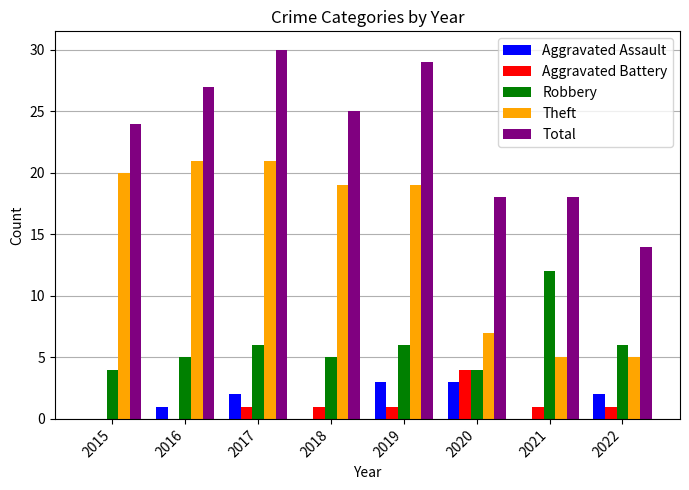

At which category does the chart reach its peak across all series?

2017